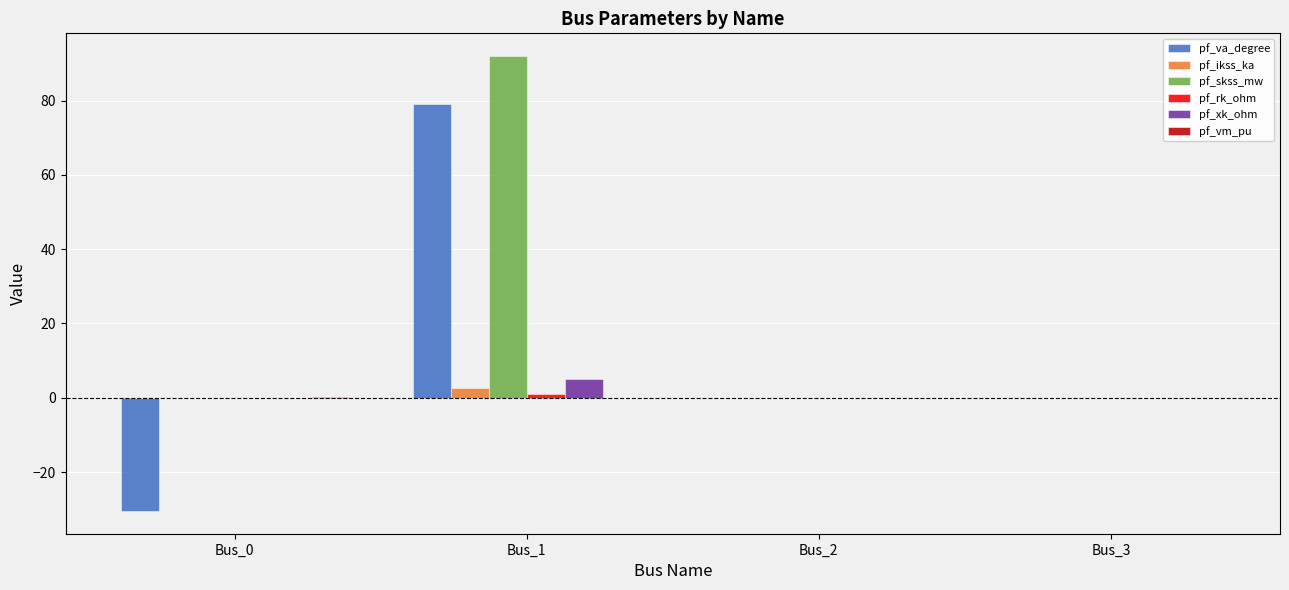

What is the highest value of the pf_ikss_ka series?

2.7